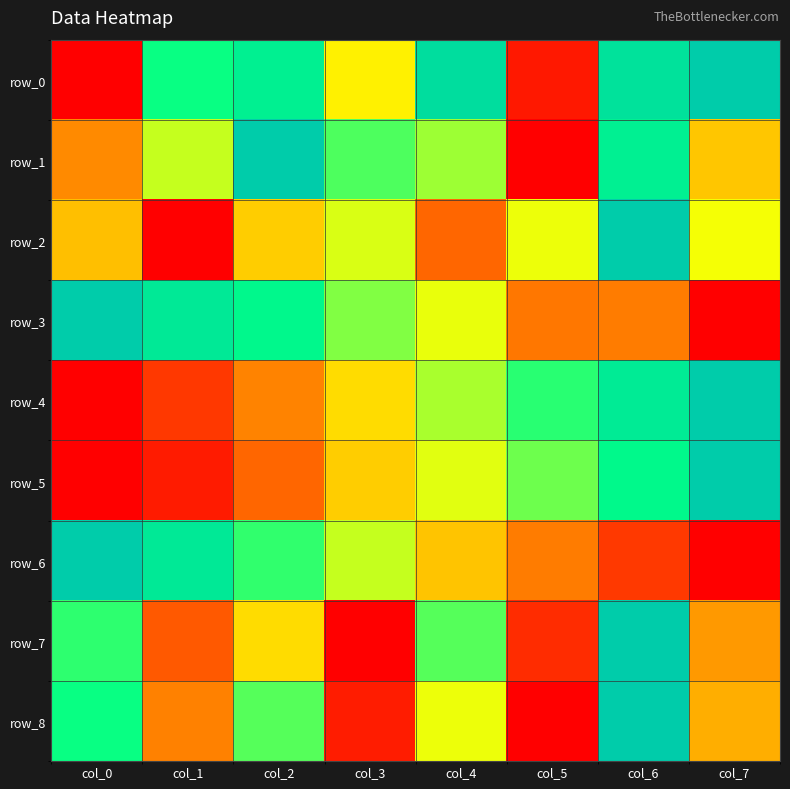

Where is row_8 nearest to the value 0?

col_5